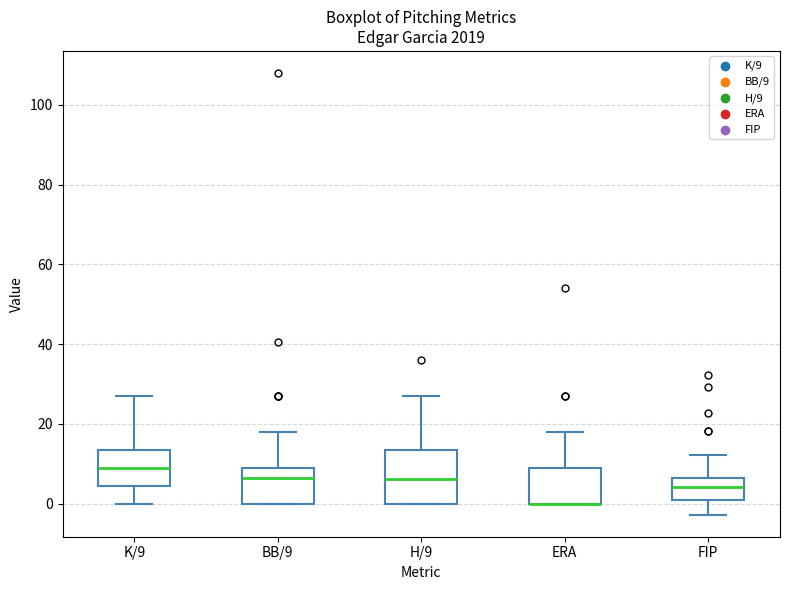

Where does the upper whisker of the box for H/9 end on the y-axis? The values are not printed on the chart, so give them approximately, as read against the axis.

28